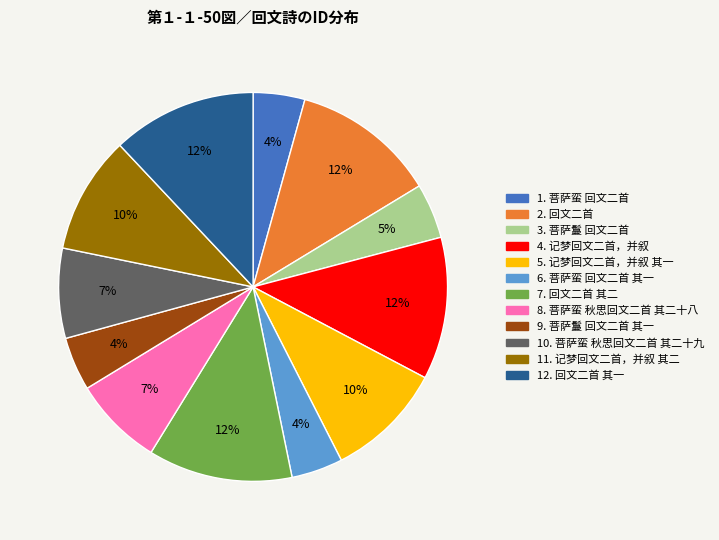

Does any single category account for the majority?

No